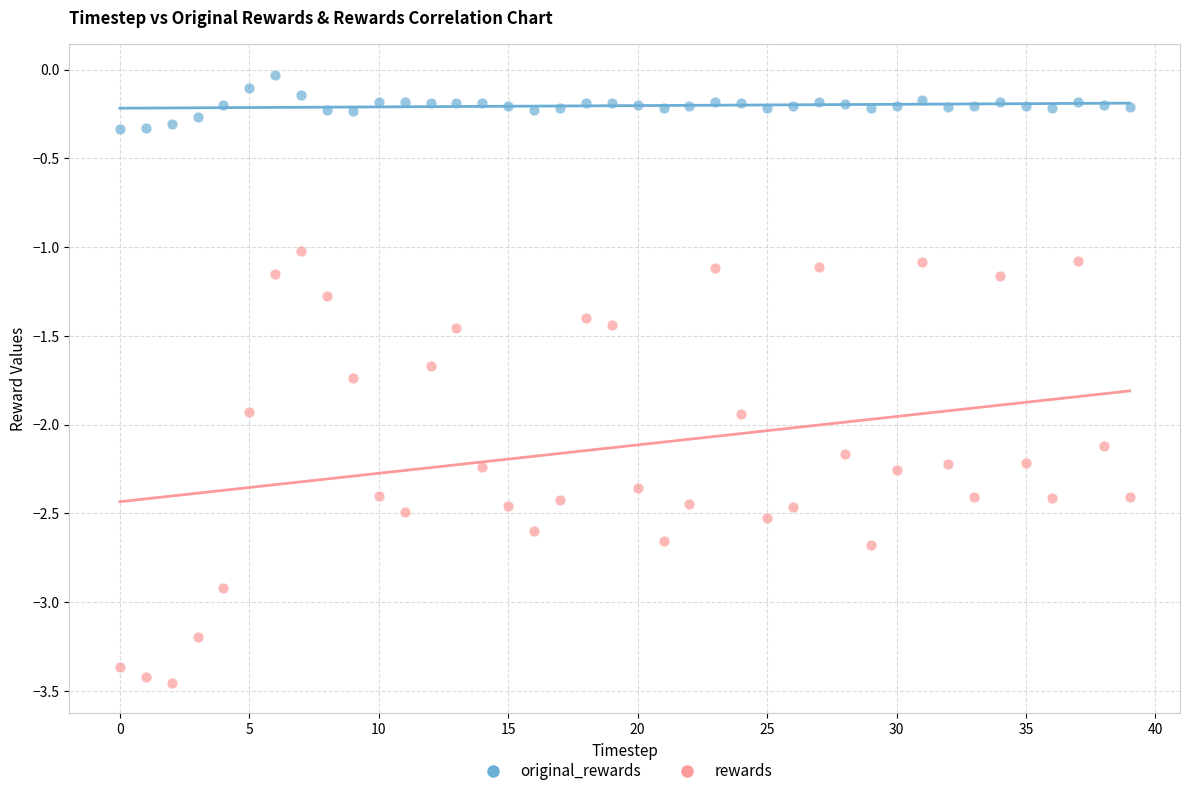

Which series contains the lowest Y value?

rewards